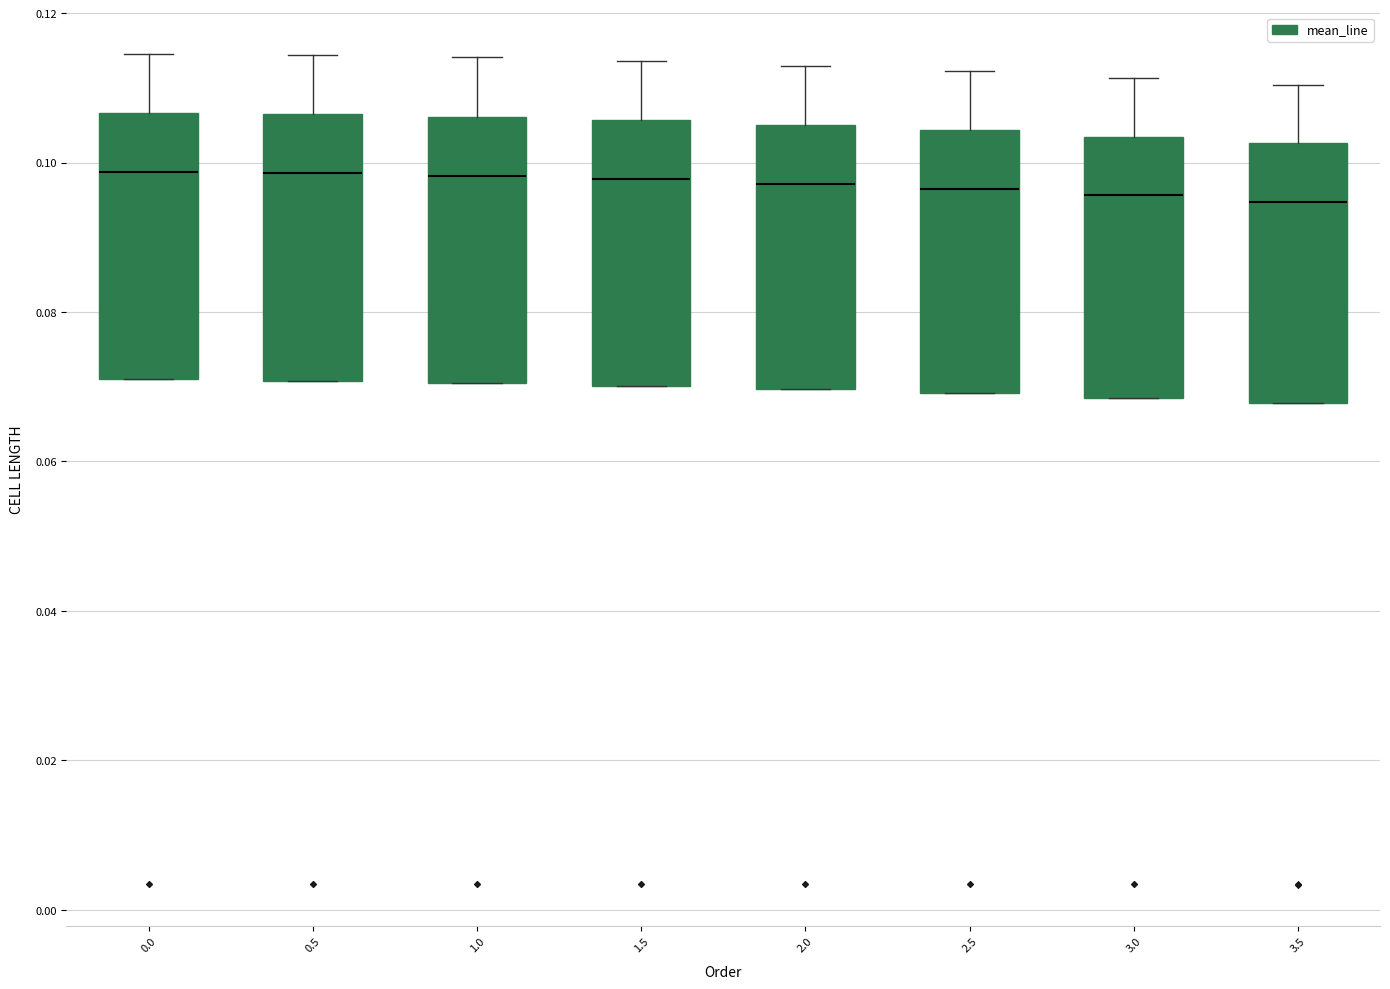

Reading left to right, read every box against the y-axis: the position of its median line, the range the box covers, and the ends of its whiskers. The values are not printed on the chart, so give them approximately, as read against the axis.

0.0: median 0.098, box 0.070 to 0.106, whiskers 0.070 to 0.114
0.5: median 0.098, box 0.070 to 0.106, whiskers 0.070 to 0.114
1.0: median 0.098, box 0.070 to 0.106, whiskers 0.070 to 0.114
1.5: median 0.098, box 0.070 to 0.106, whiskers 0.070 to 0.114
2.0: median 0.098, box 0.070 to 0.106, whiskers 0.070 to 0.112
2.5: median 0.096, box 0.070 to 0.104, whiskers 0.070 to 0.112
3.0: median 0.096, box 0.068 to 0.104, whiskers 0.068 to 0.112
3.5: median 0.094, box 0.068 to 0.102, whiskers 0.068 to 0.110